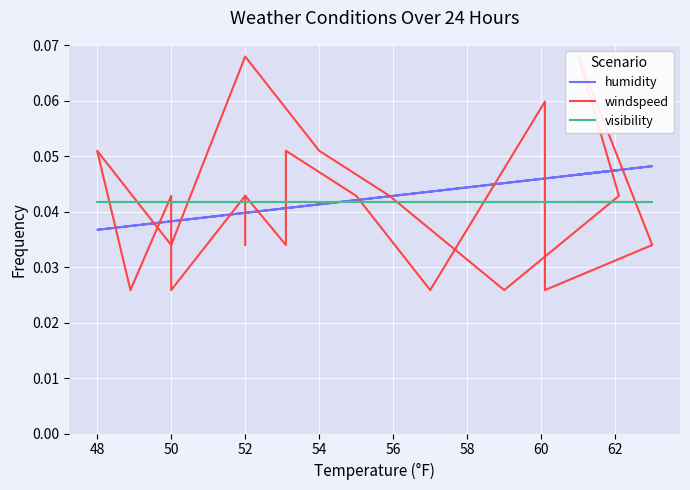

What are all the series names shown in the legend?

humidity, windspeed, visibility